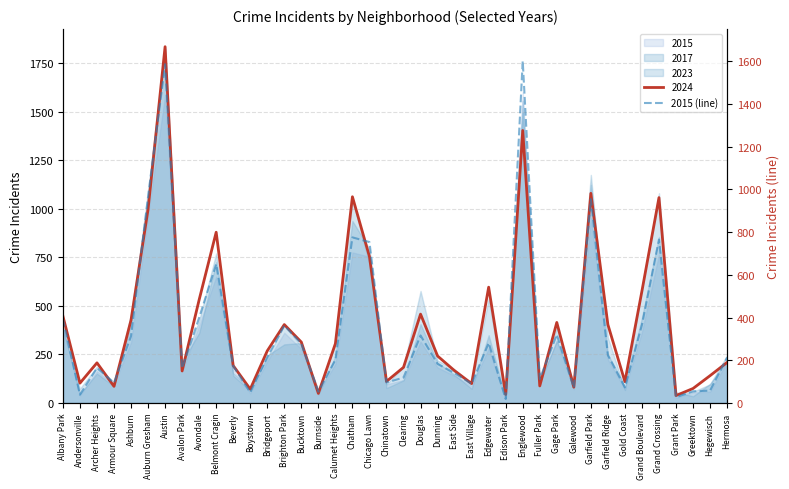

Which category has the highest value across all series?

Englewood